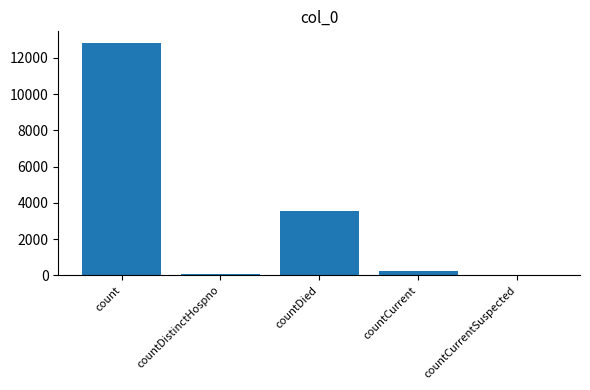

How many distinct data groups are displayed?

1